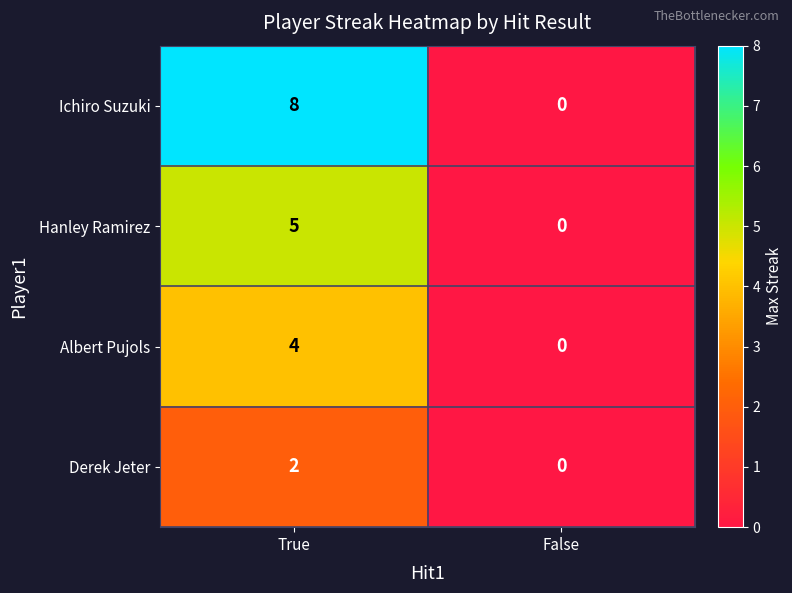

True or false: Albert Pujols has a value of 2 at False.

False